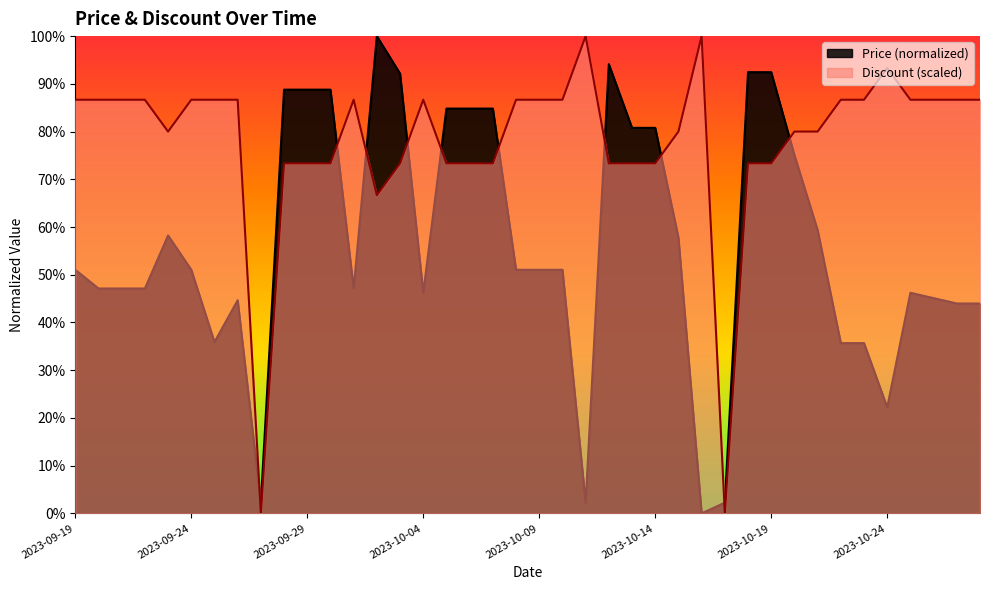

How many lines are shown in the chart?

2